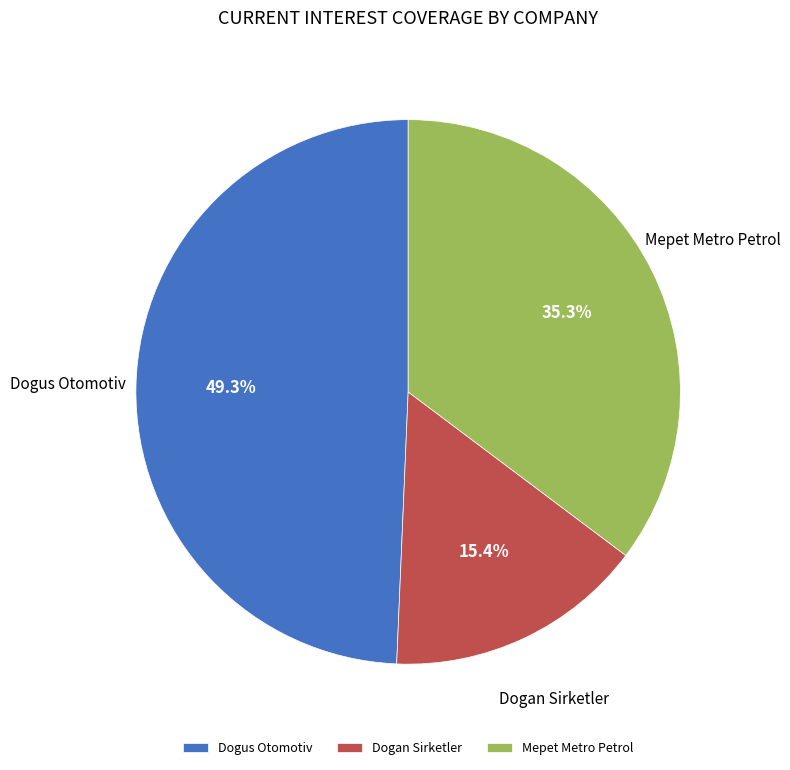

The Dogan Sirketler slice represents 15% of the pie. True or false?

True